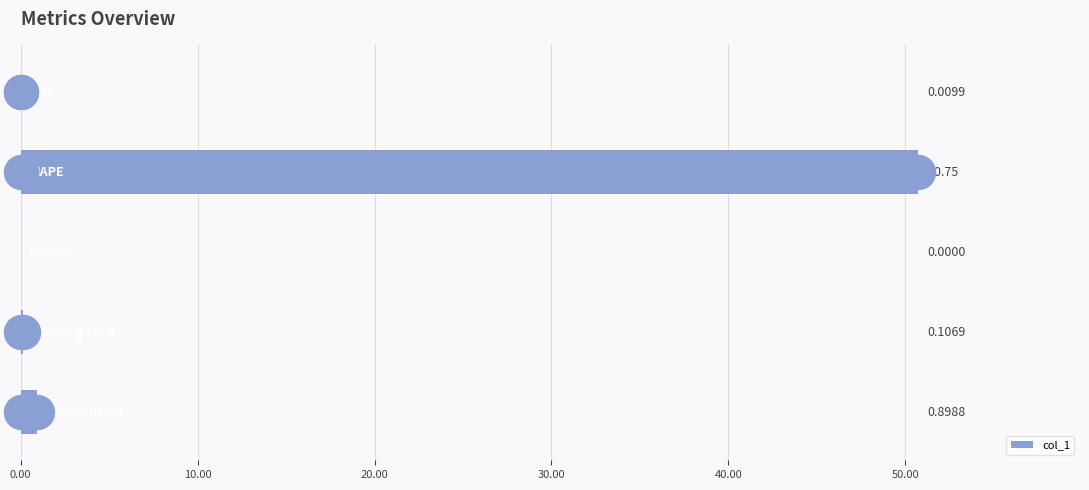

What is the change in value from 0.00 to 30.00?

+0.1